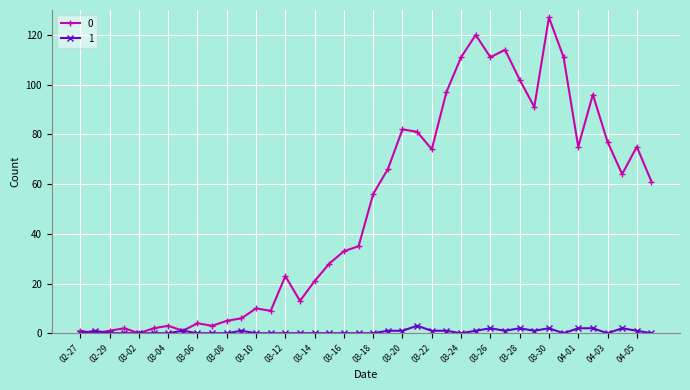

Rank the series by their average value, from lowest to highest.

1, 0